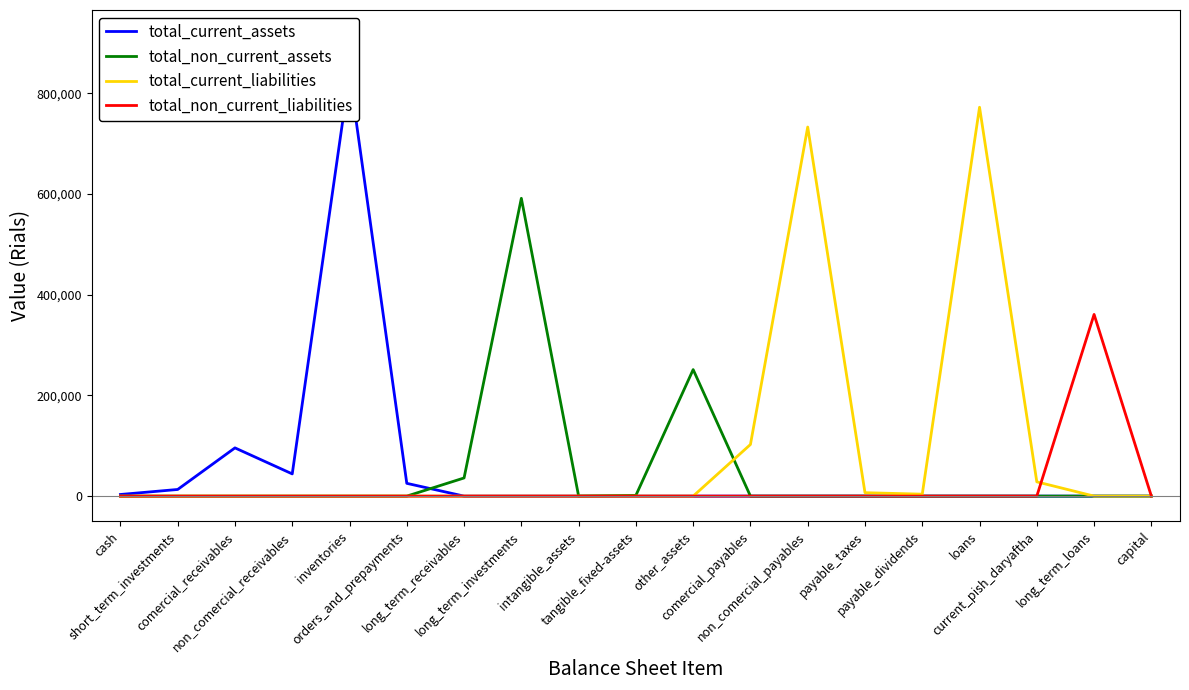

At which category is the sum across all series the highest?

inventories